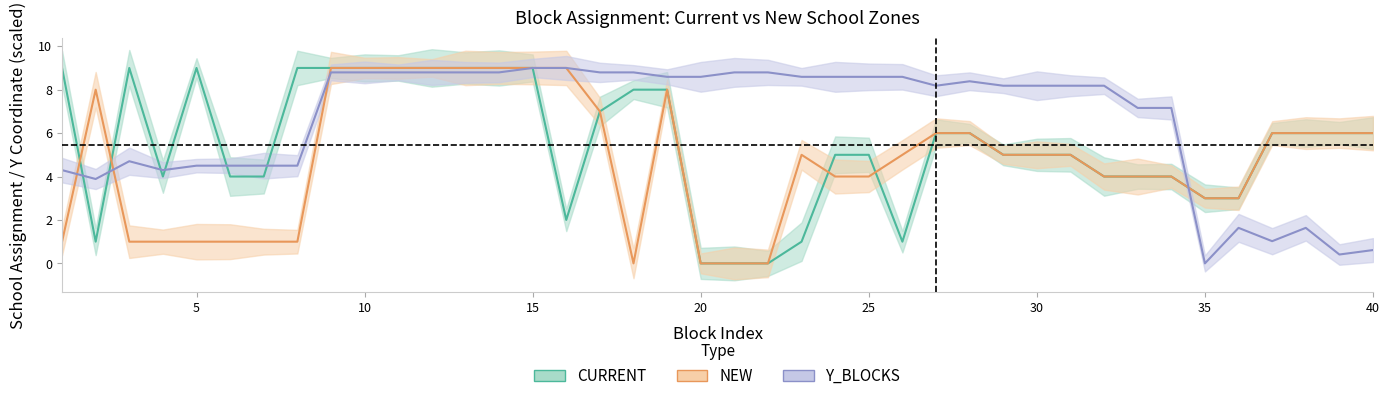

At which category is the sum across all series the highest?

15